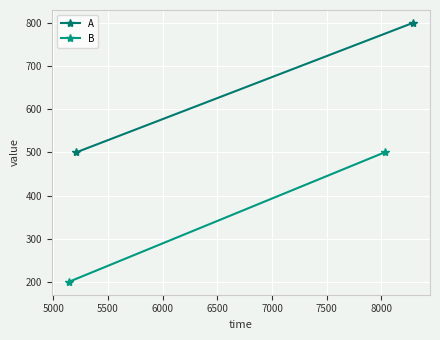

How many lines are shown in the chart?

2